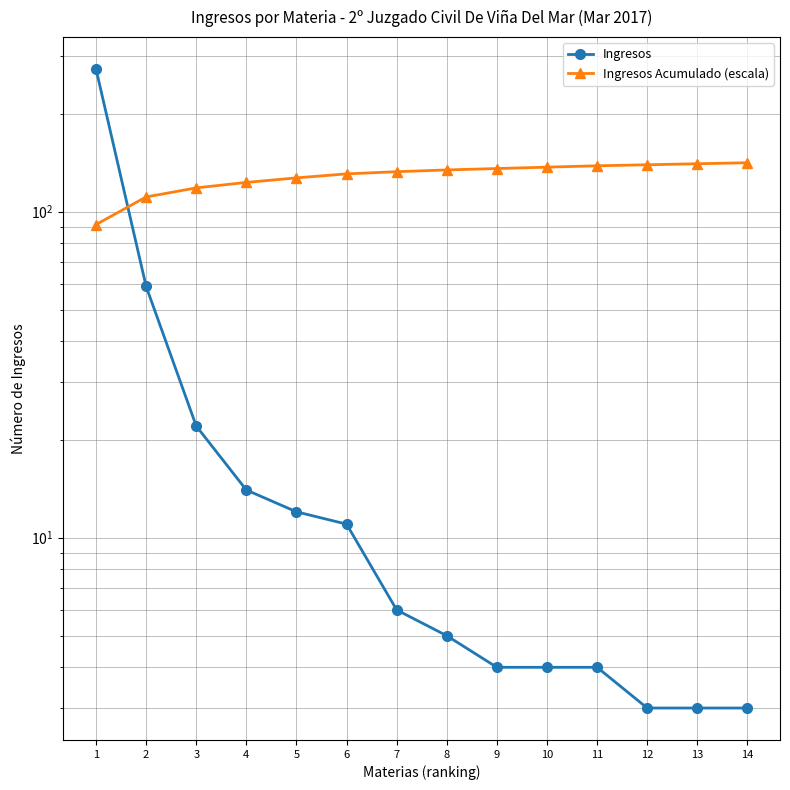

How many times do Ingresos Acumulado (escala) and Ingresos cross each other?

1